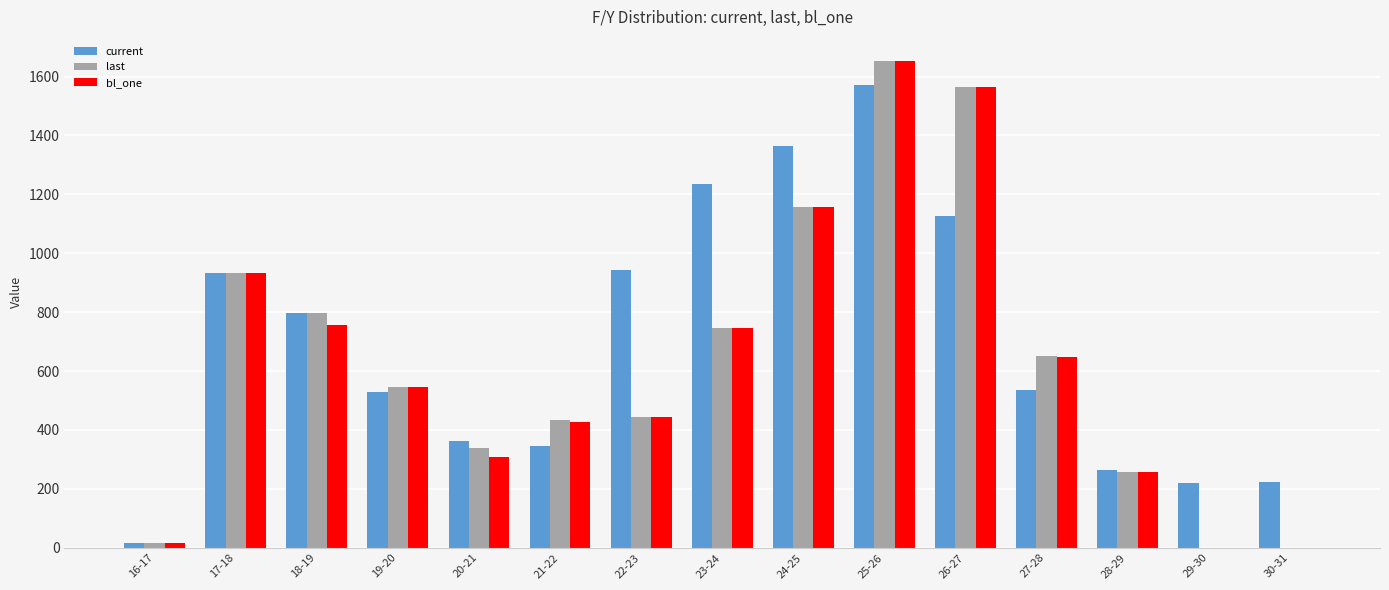

What is the sum of all current values?

10467.2